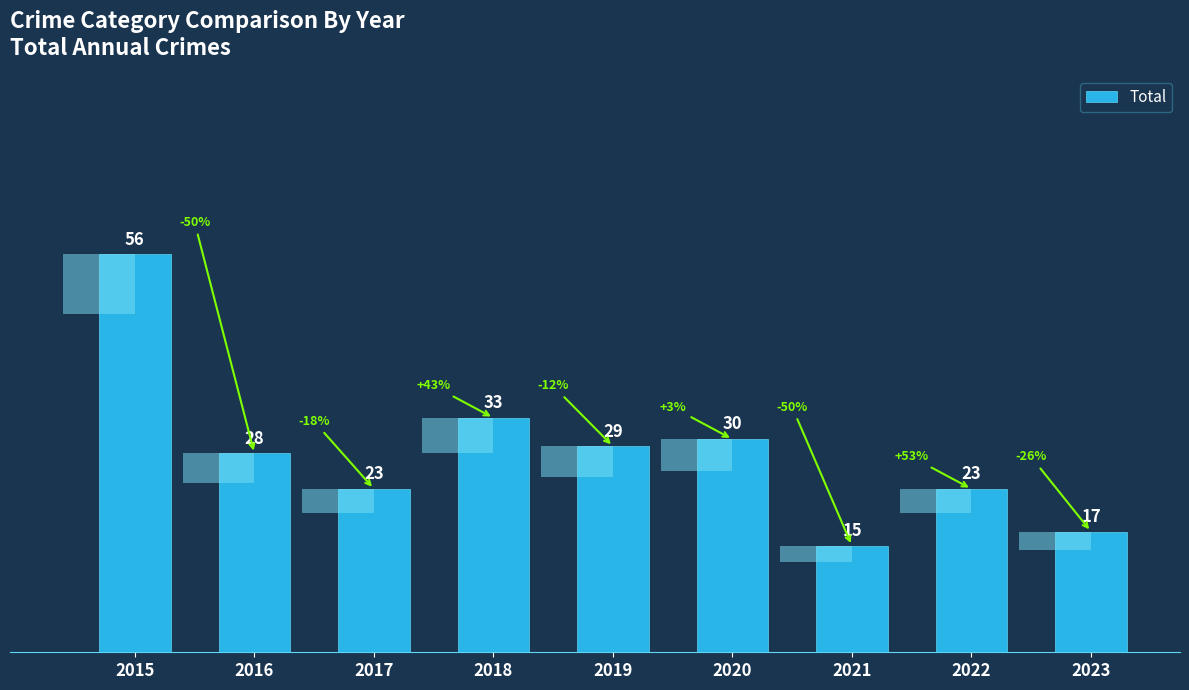

Reading left to right, transcribe all the data shown in this chart.

56	28	23	33	29	30	15	23	17